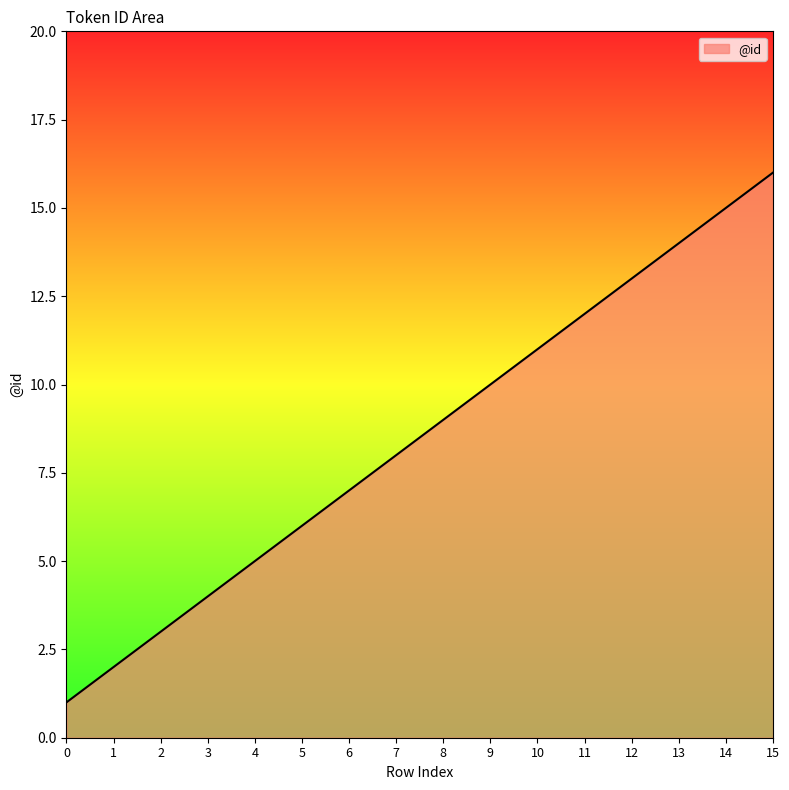

Approximately how many times larger is the value at 14 compared to 12?

1.2